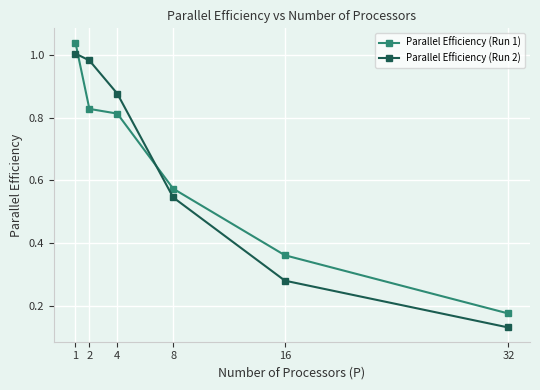

Is this an area chart (filled region under the line)?

No